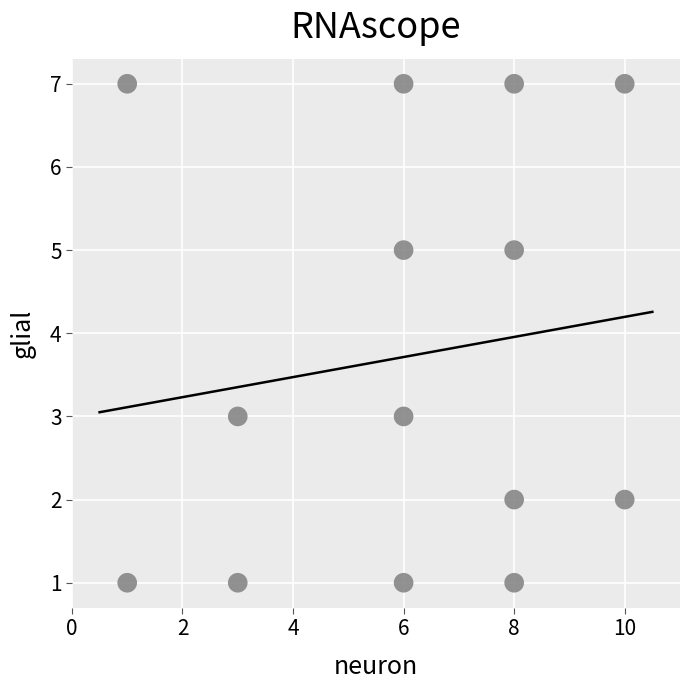

What is the range of Y values (max minus min)?

6